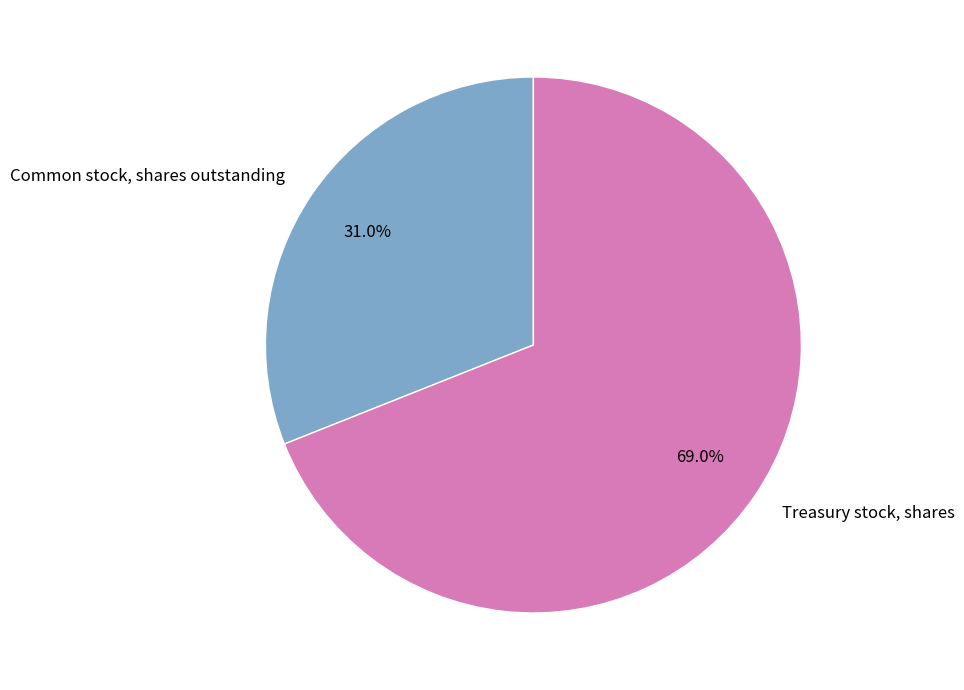

Does any single category account for the majority?

Yes